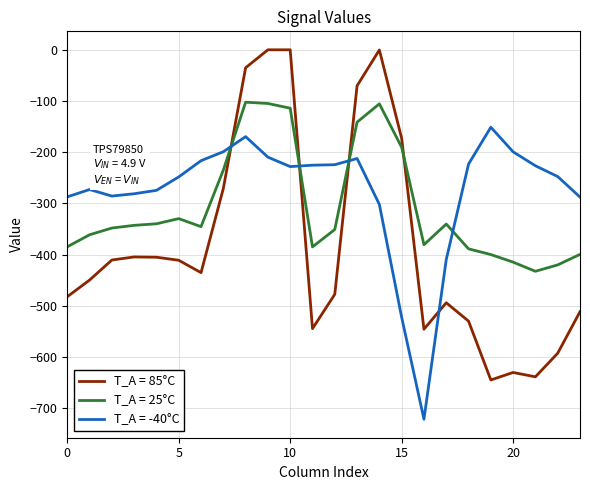

List the series in order of their overall mean, highest first.

T_A = -40°C, T_A = 25°C, T_A = 85°C